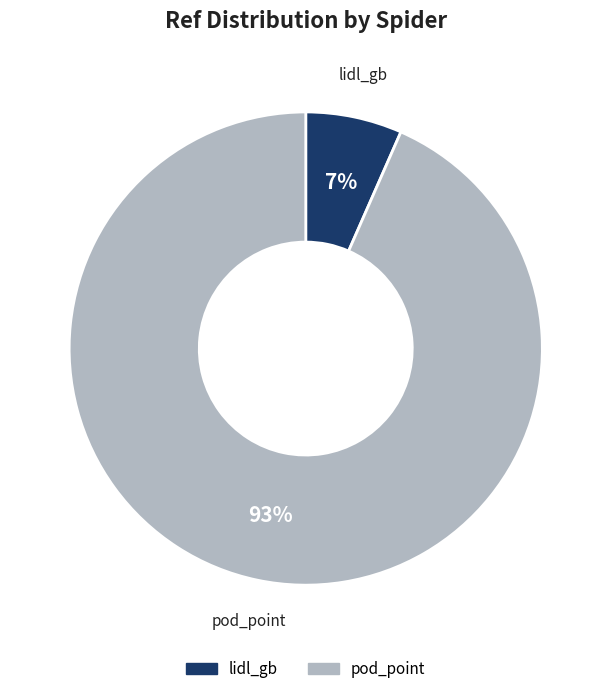

To the nearest percent, what is the combined percentage of pod_point and lidl_gb?

100%